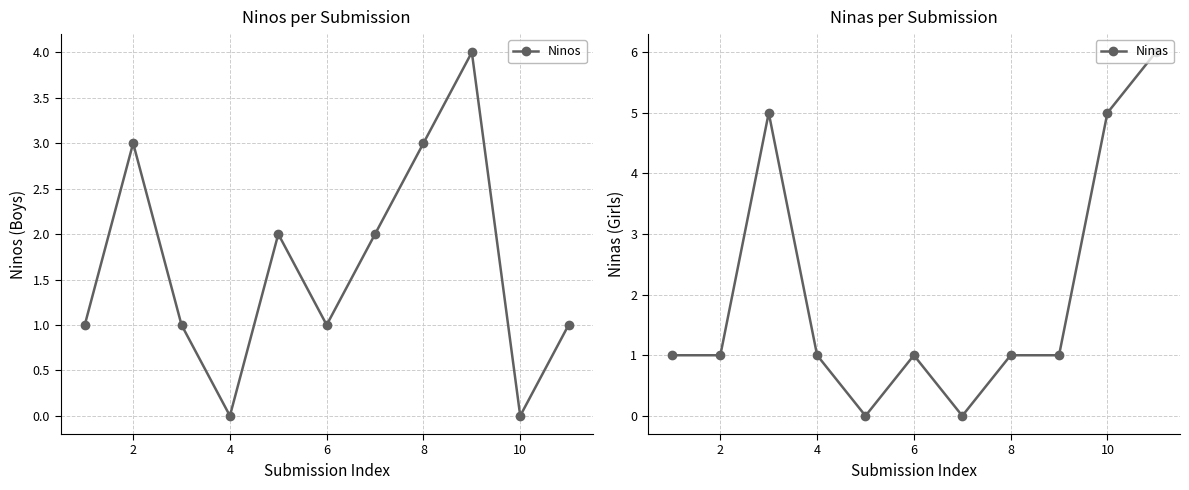

How many interior local valleys does the Ninos series have?

3